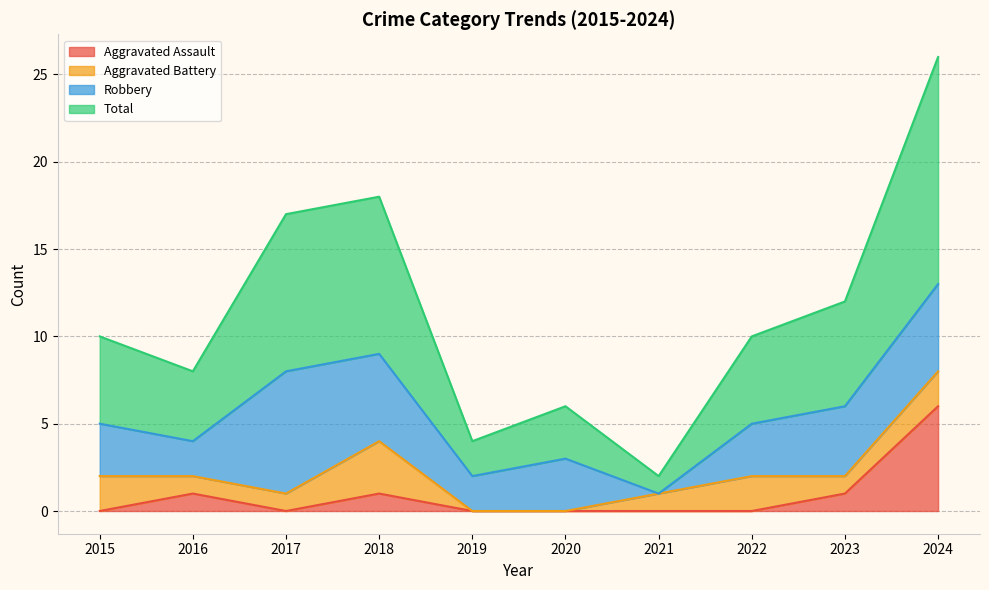

True or false: Aggravated Assault has a value of 6 at 2024.

True